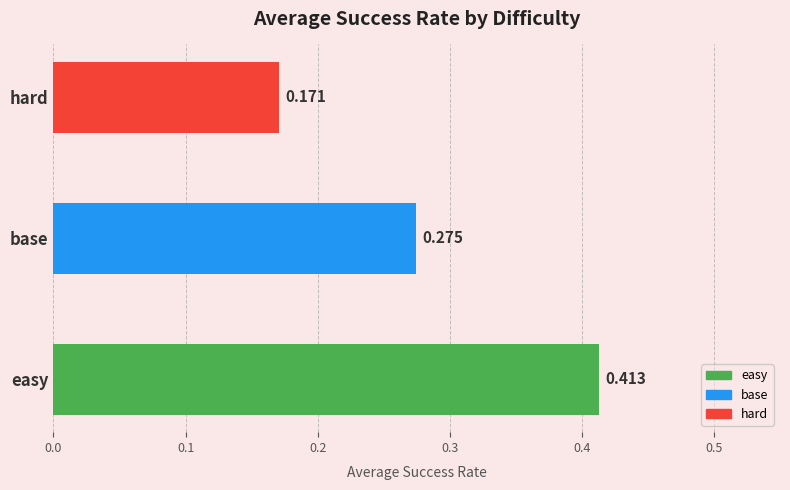

Are the bars horizontal?

Yes